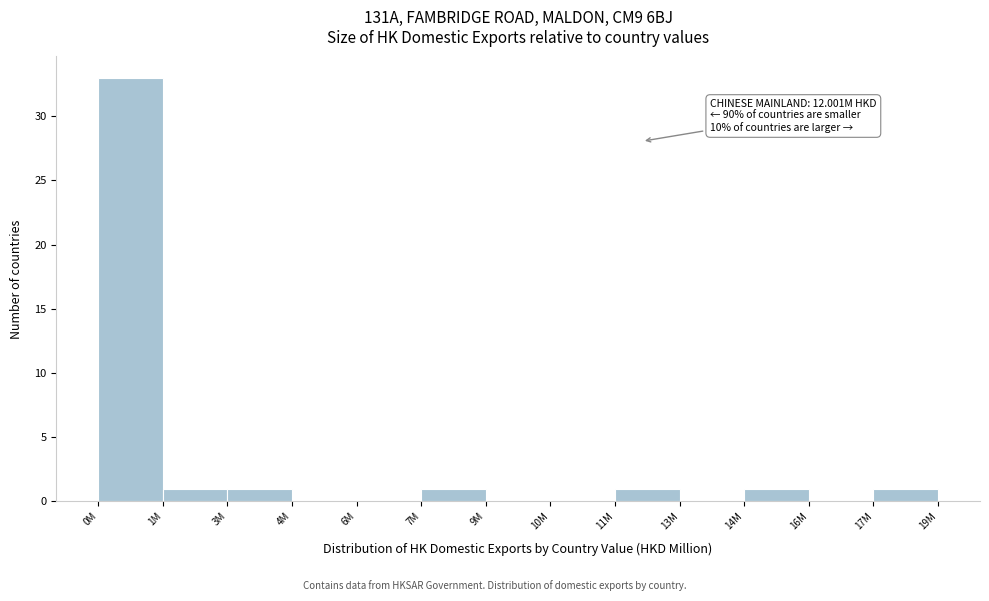

Reading left to right, extract all data points from this chart.

0M=33	1M=1	3M=1	4M=0	6M=0	7M=1	9M=0	10M=0	11M=1	13M=0	14M=1	16M=0	17M=1